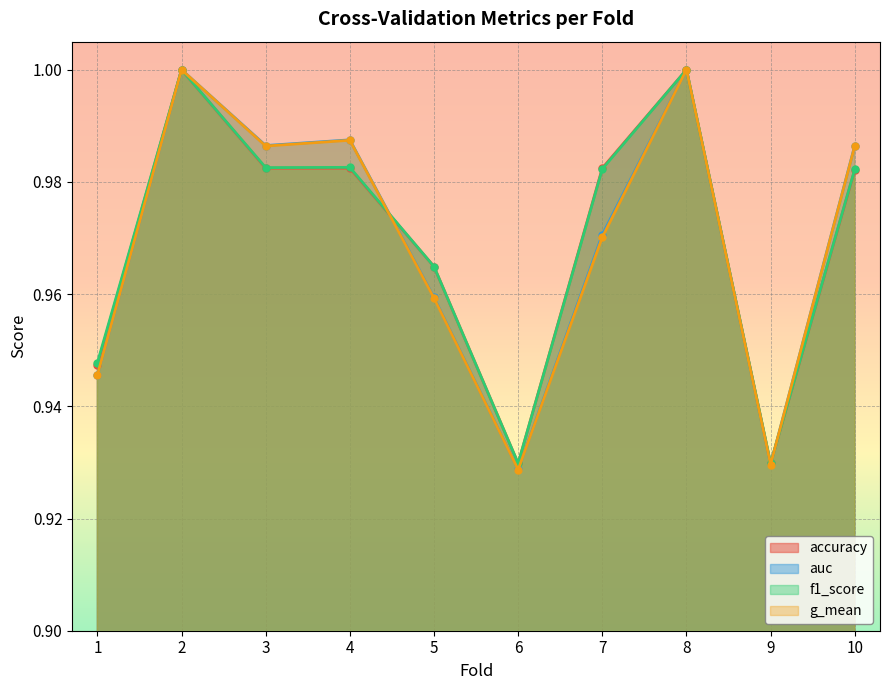

How many categories are shown in the chart?

10